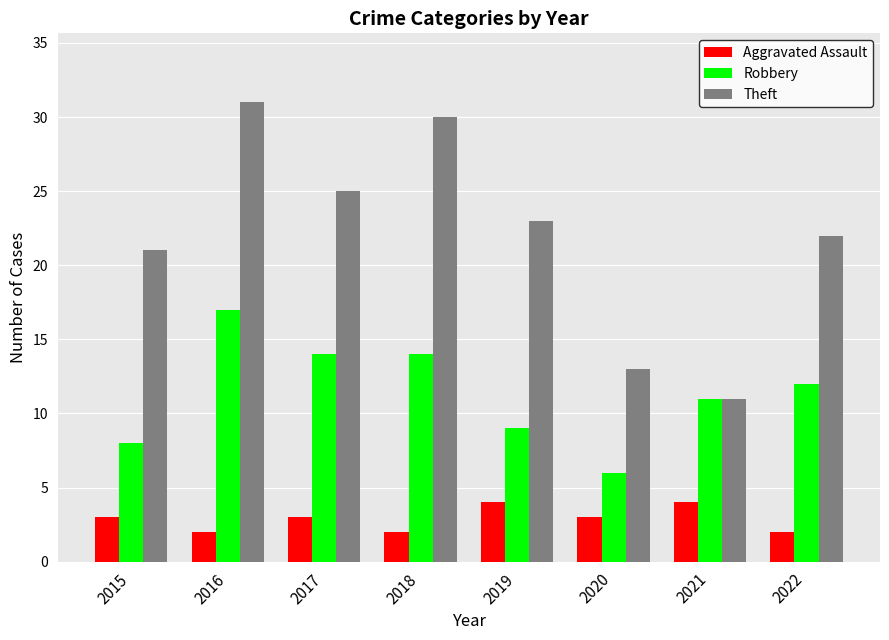

Rank the series at 2016 from lowest to highest value.

Aggravated Assault, Robbery, Theft